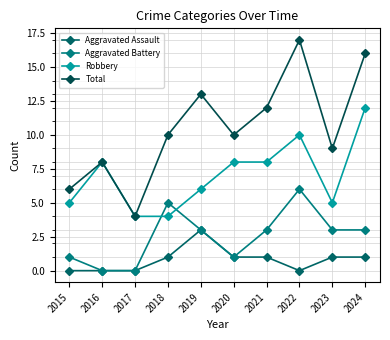

Which series has the widest spread of values?

Total